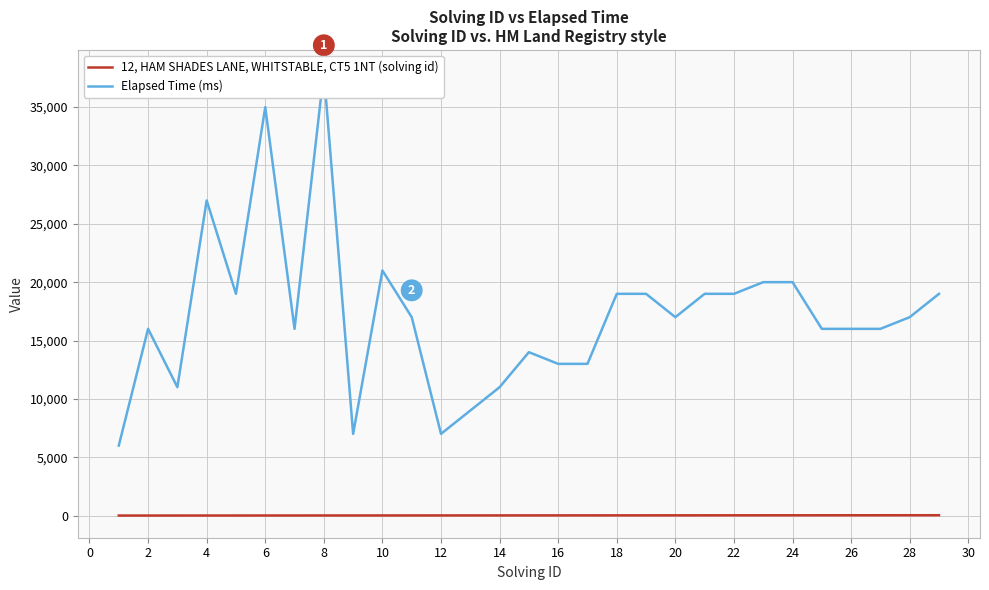

Is it true that 12, HAM SHADES LANE, WHITSTABLE, CT5 1NT (solving id) equals 11 at 18?

False